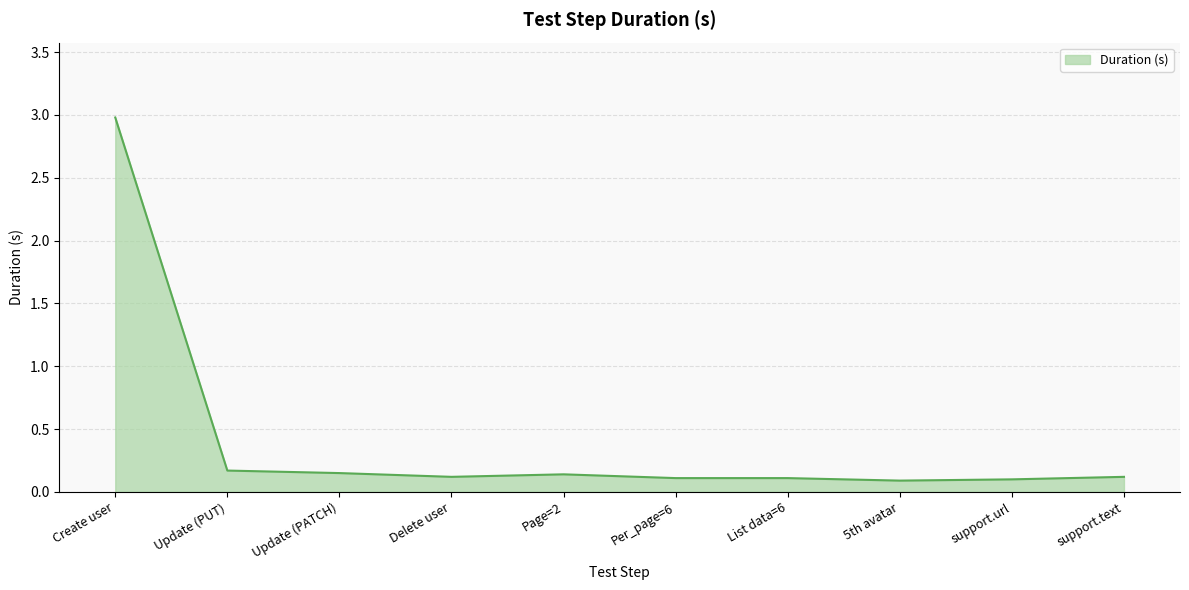

Does the chart have visible grid lines?

Yes